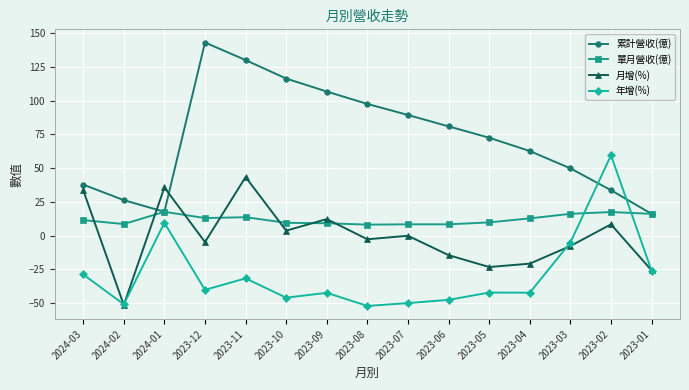

What are all the series names shown in the legend?

累計營收(億), 單月營收(億), 月增(%), 年增(%)